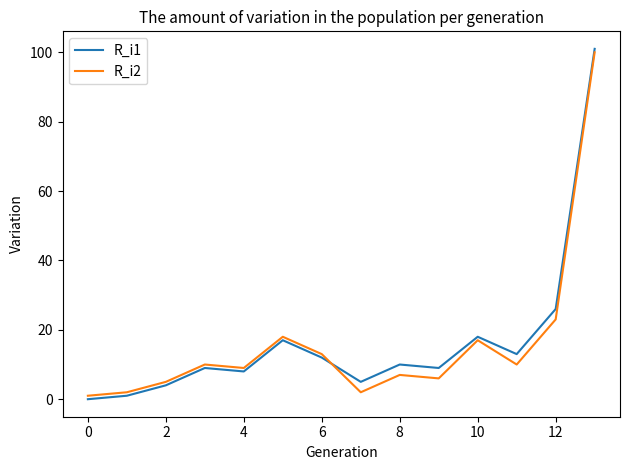

What is the maximum value shown in the chart?

101